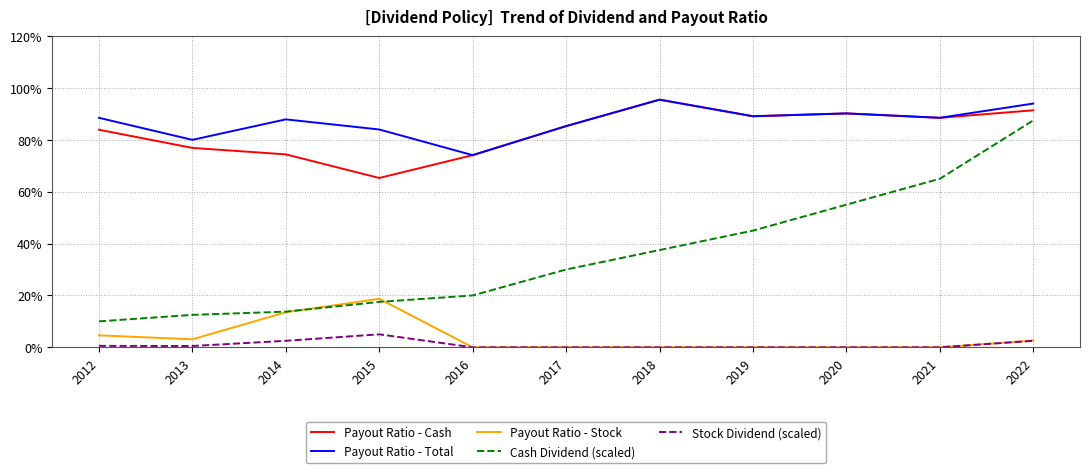

True or false: Payout Ratio - Stock has a value of 0.0 at 2021.

True